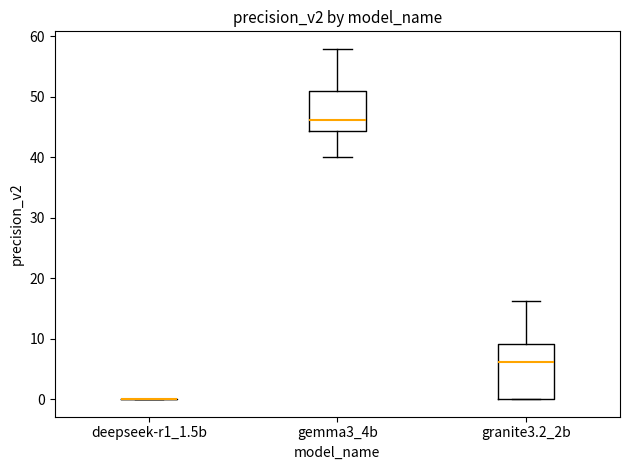

Which box is the tallest, from its lower edge to its upper edge?

granite3.2_2b